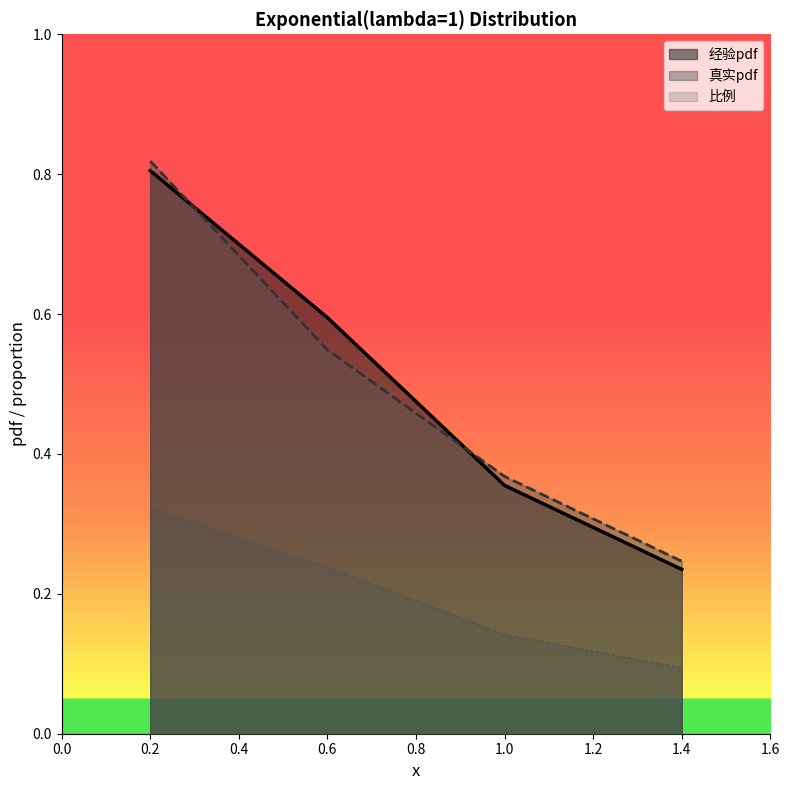

What is the maximum value shown in the chart?

0.8